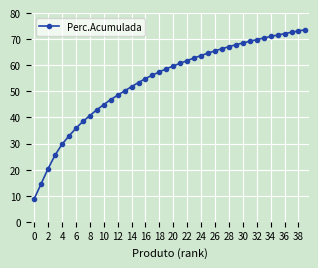

What is the difference between the maximum and minimum values?

64.8